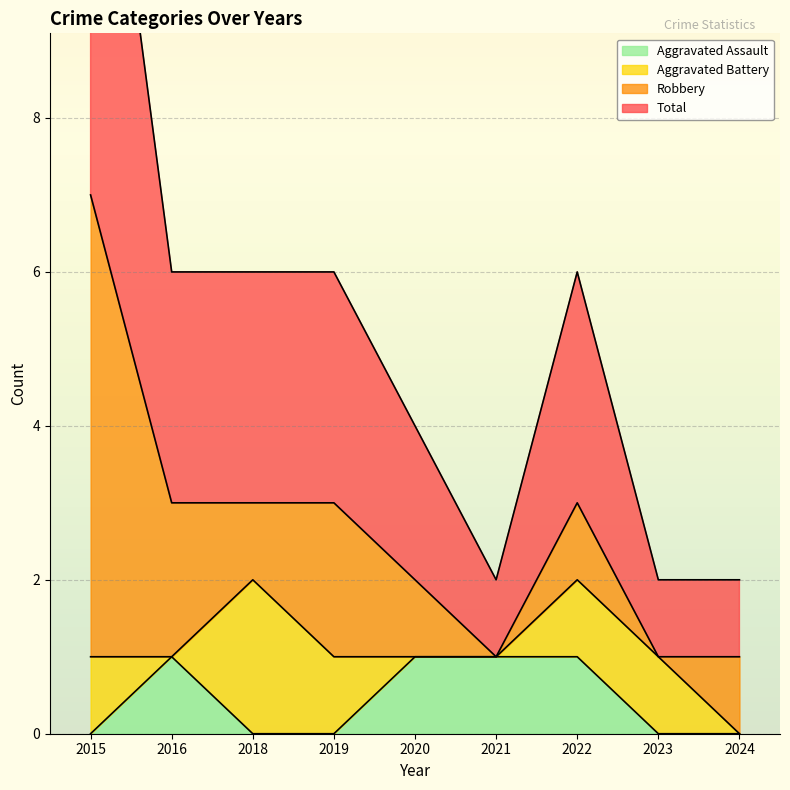

True or false: Aggravated Assault has a value of 1 at 2021.

True